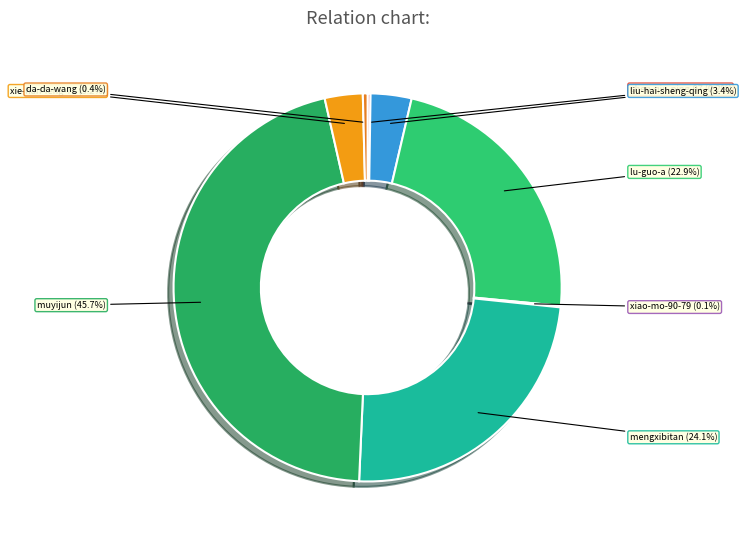

Is lu-guo-a the majority of the pie?

No